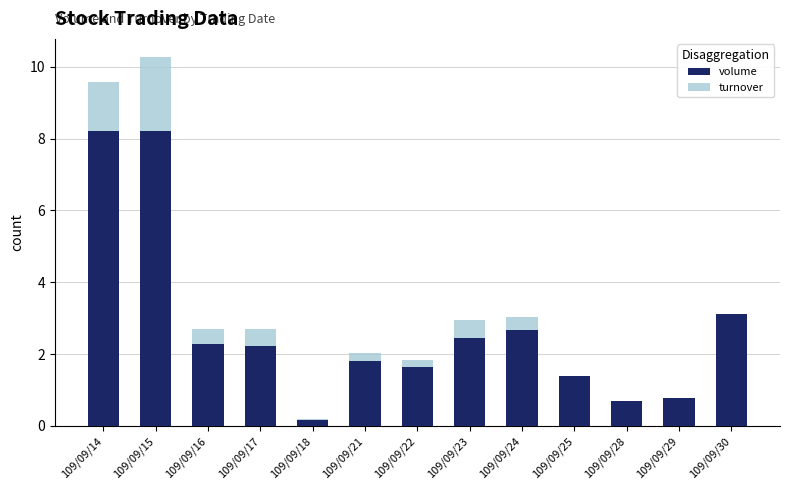

What is the smallest value displayed?

0.2